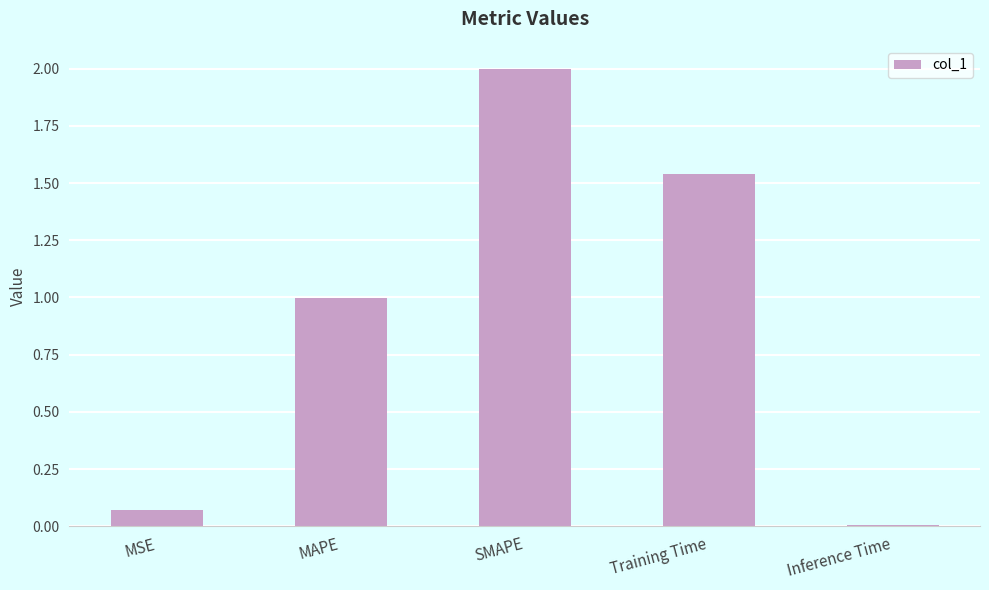

What is the difference between the values at SMAPE and MSE?

1.9